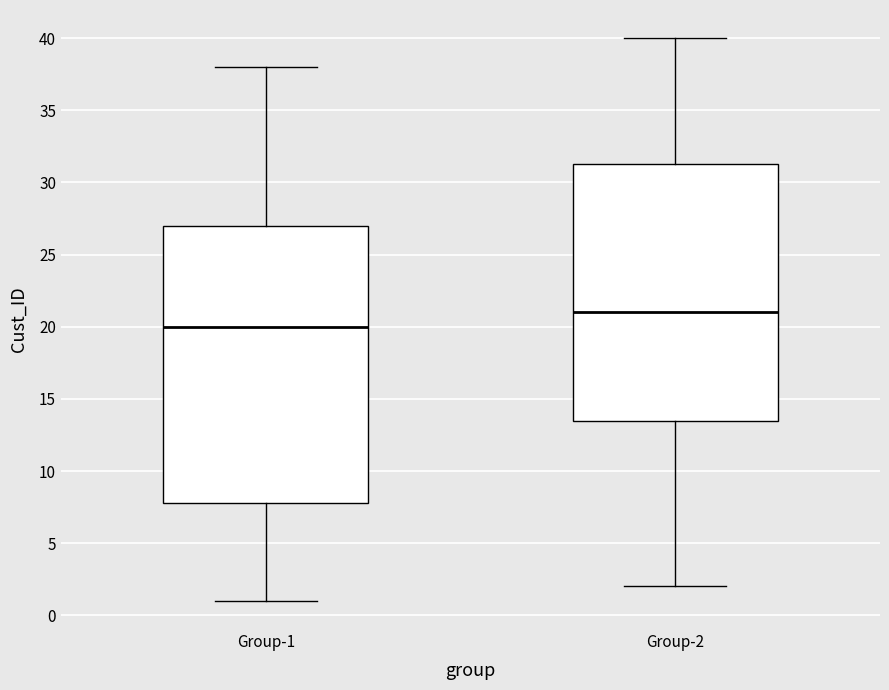

Reading left to right, transcribe this box plot: for each box, give where its median line is, the range the box spans, and where its two whiskers end, as read against the y-axis. The values are not printed on the chart, so give them approximately, as read against the axis.

Group-1: median 20.0, box 8.0 to 27.0, whiskers 1.0 to 38.0
Group-2: median 21.0, box 13.5 to 31.5, whiskers 2.0 to 40.0